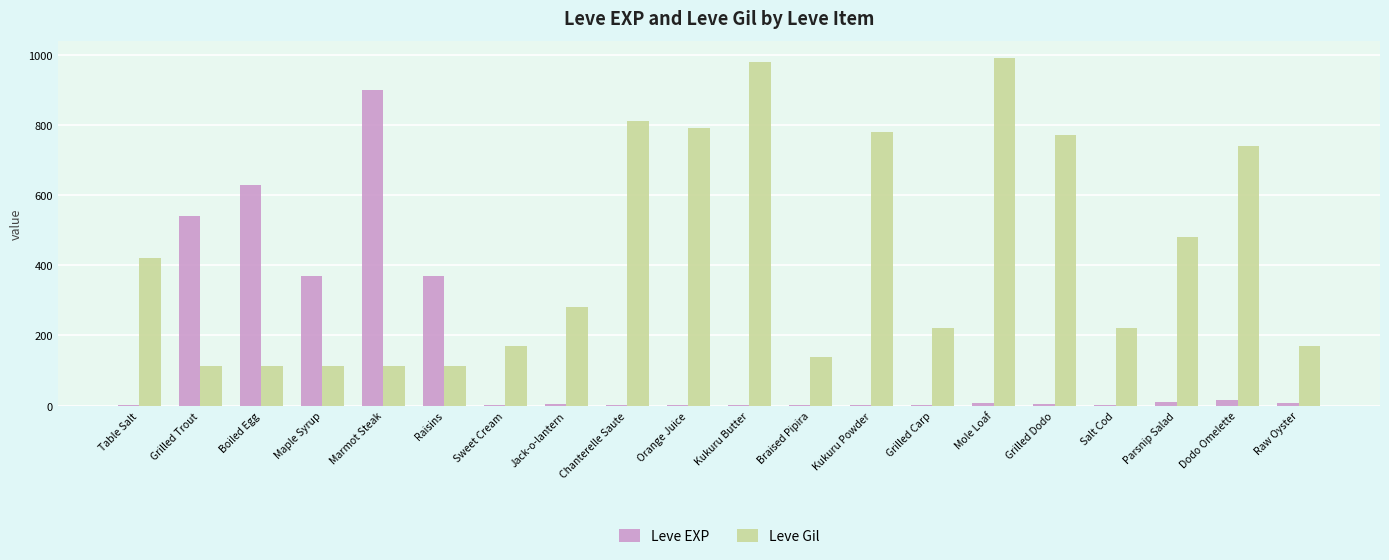

What is the total value across all series at Table Salt?

421